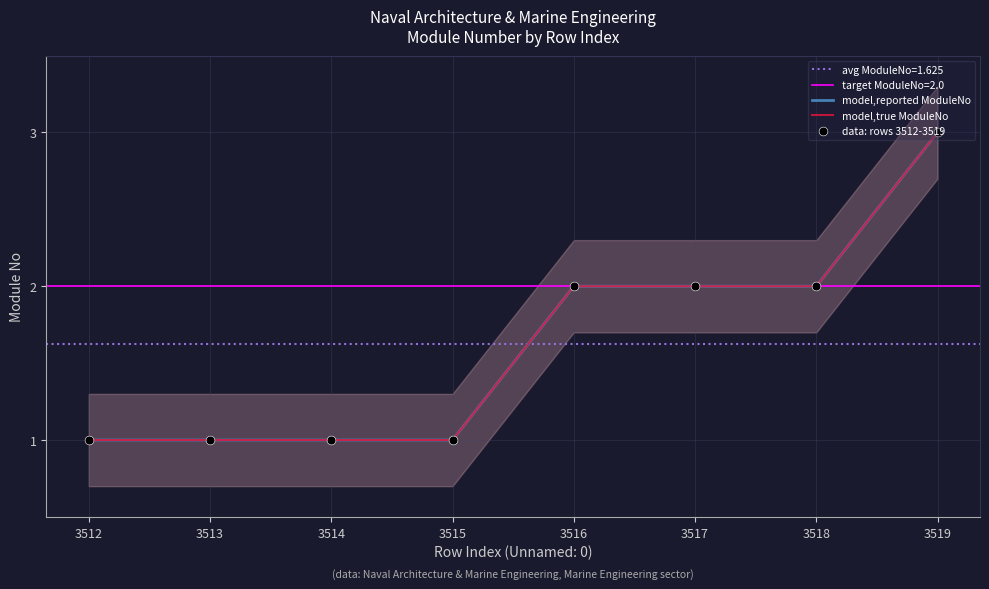

Which series reaches the minimum Y coordinate?

model,reported ModuleNo